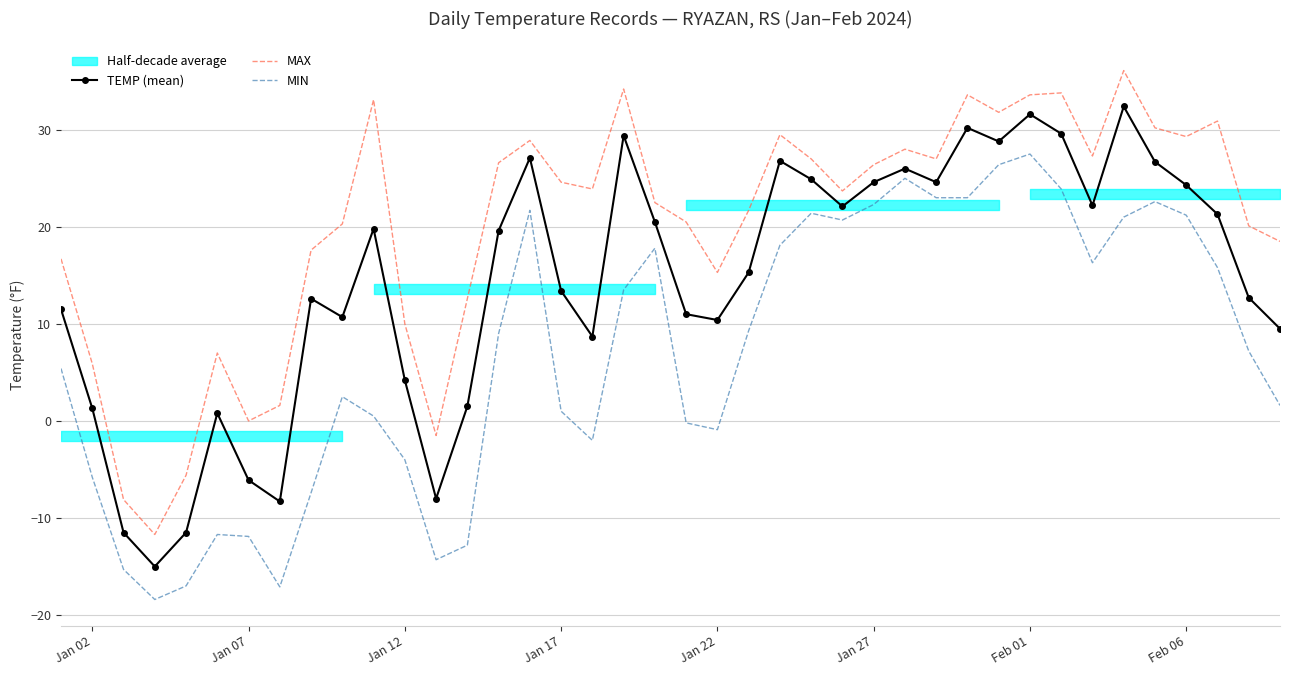

True or false: MIN and MAX cross at least once.

False